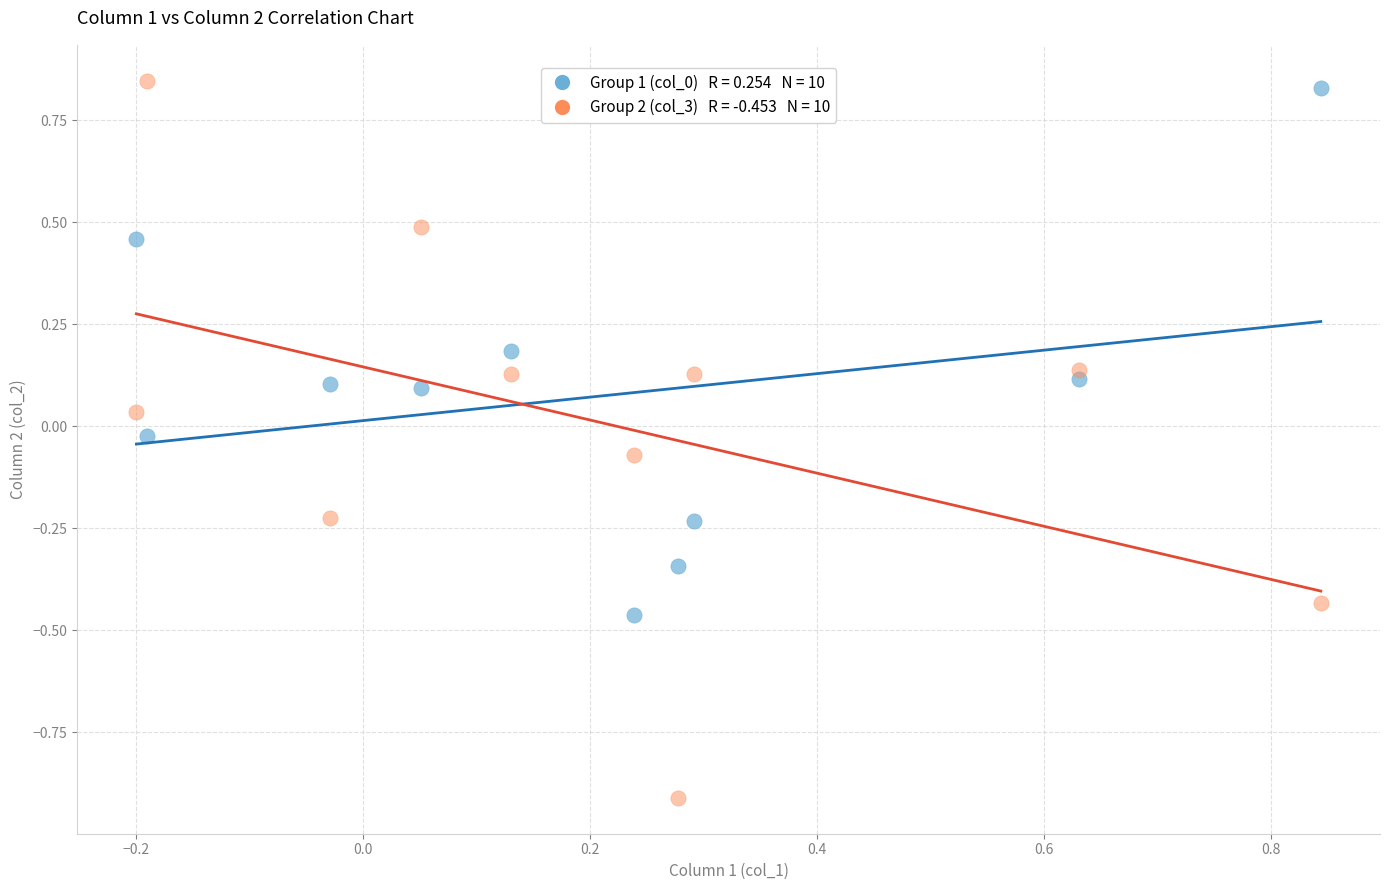

Across all data points, what is the range of Y values (max minus min)?

1.8